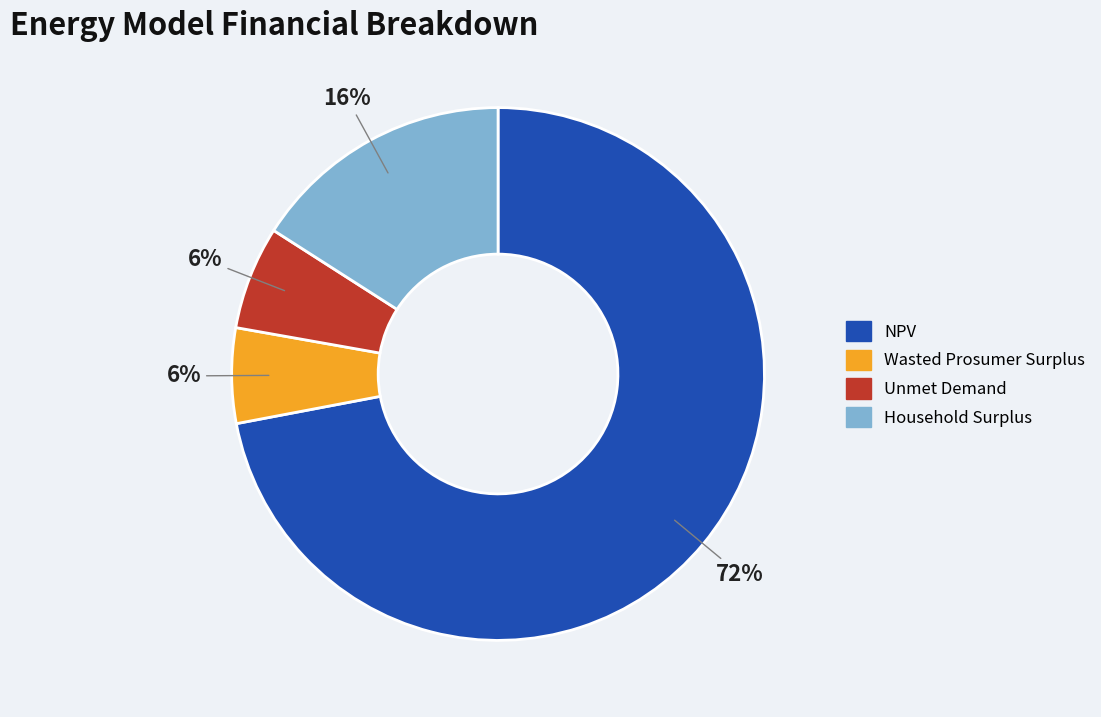

To the nearest percent, what percentage of the pie is Wasted Prosumer Surplus?

6%